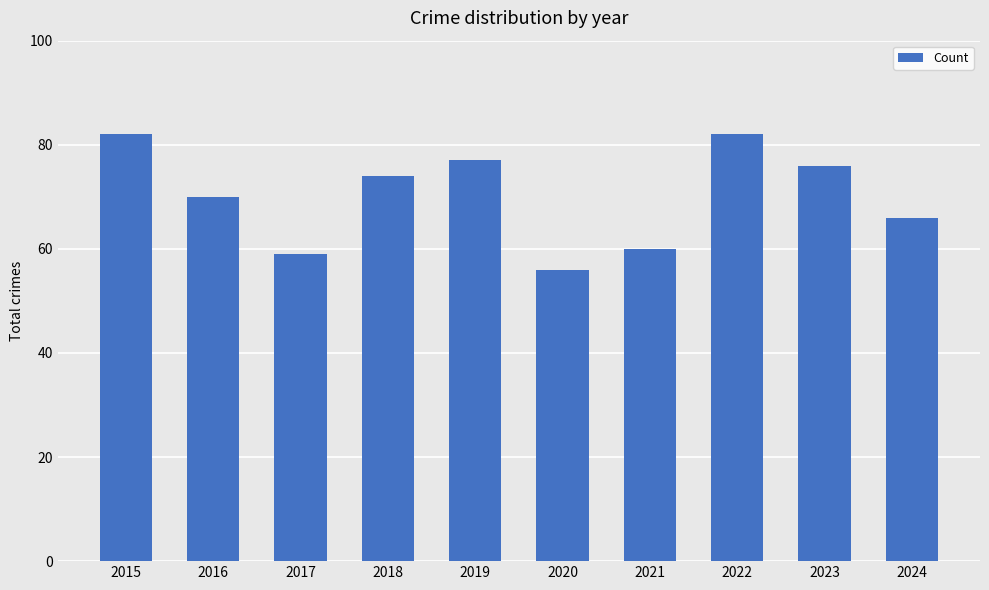

What is the difference between the second highest and minimum values?

26